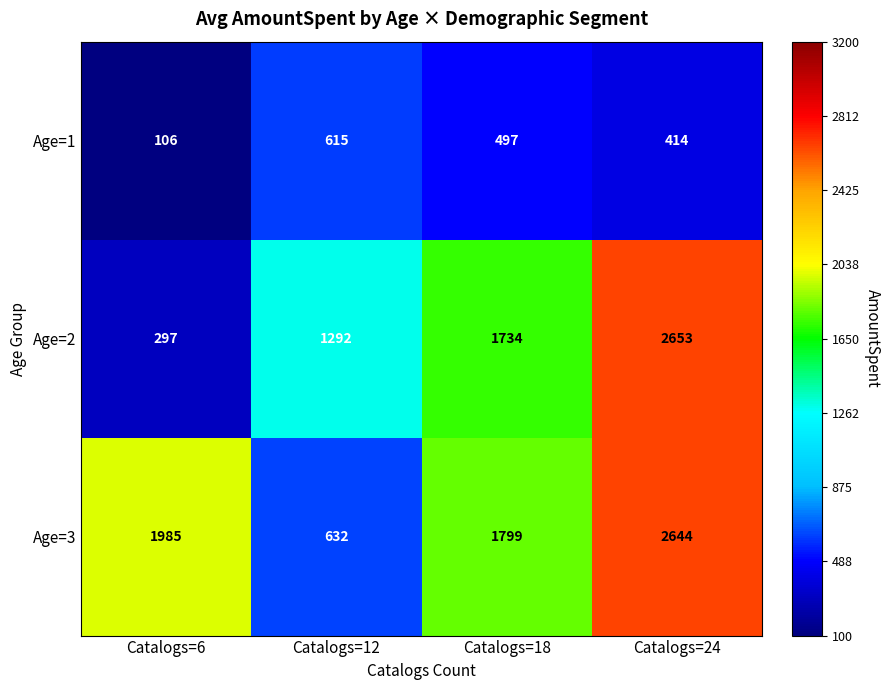

Rank the categories by Age=2 value from highest to lowest.

Catalogs=24, Catalogs=18, Catalogs=12, Catalogs=6